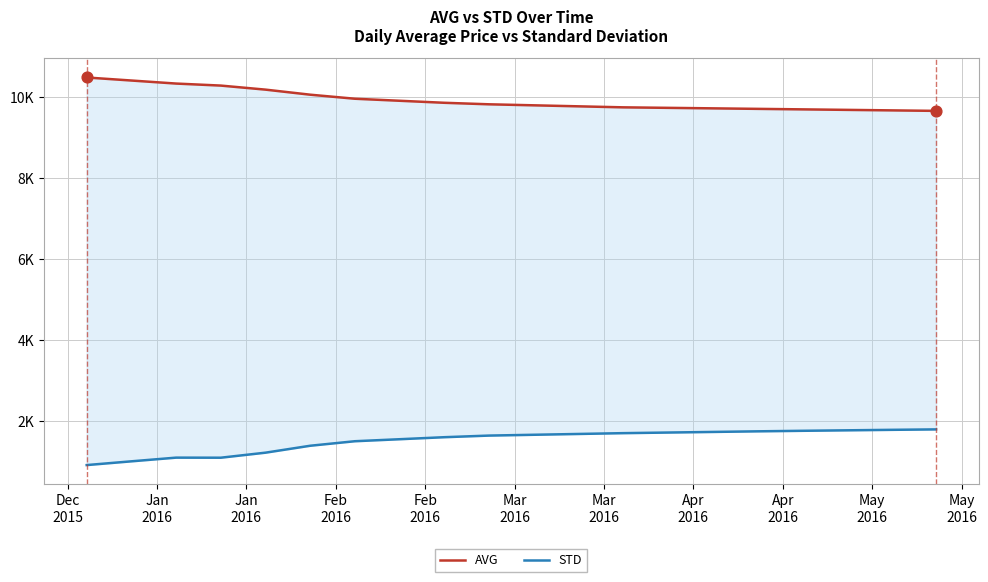

What are all the series names shown in the legend?

AVG, STD